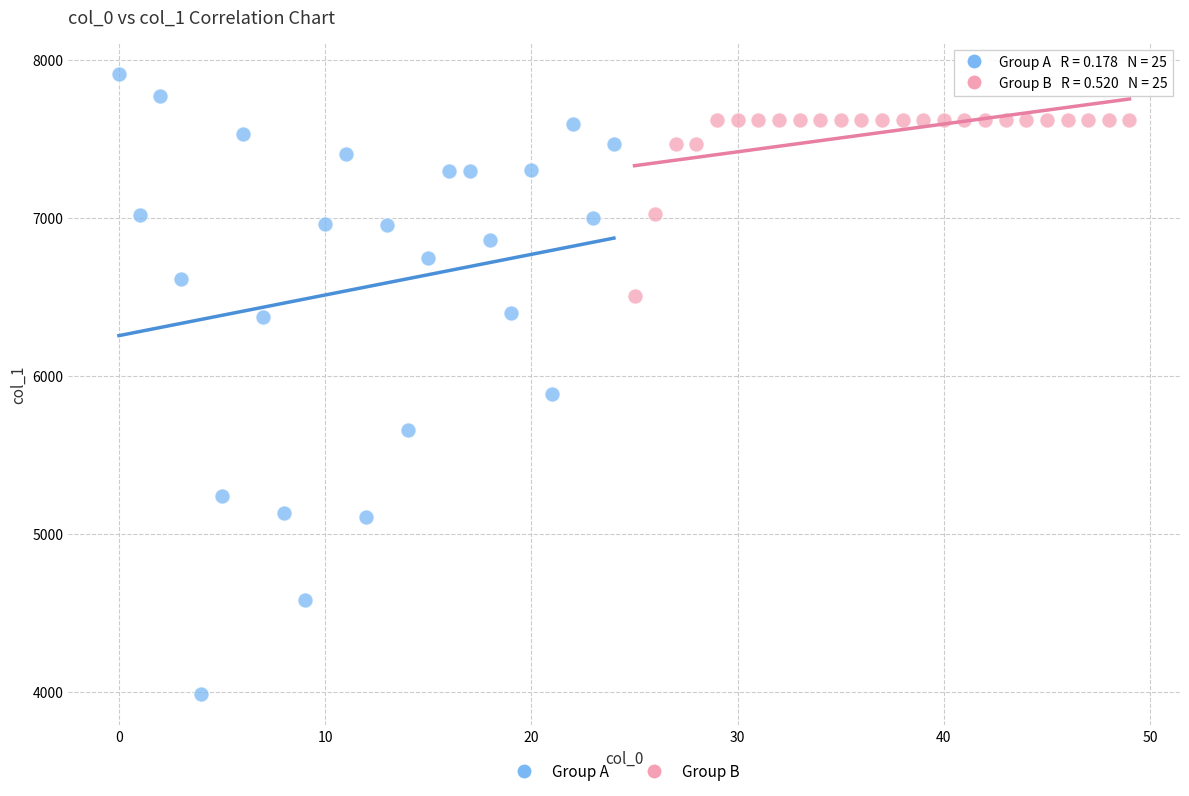

Which series reaches the maximum Y coordinate?

Group A